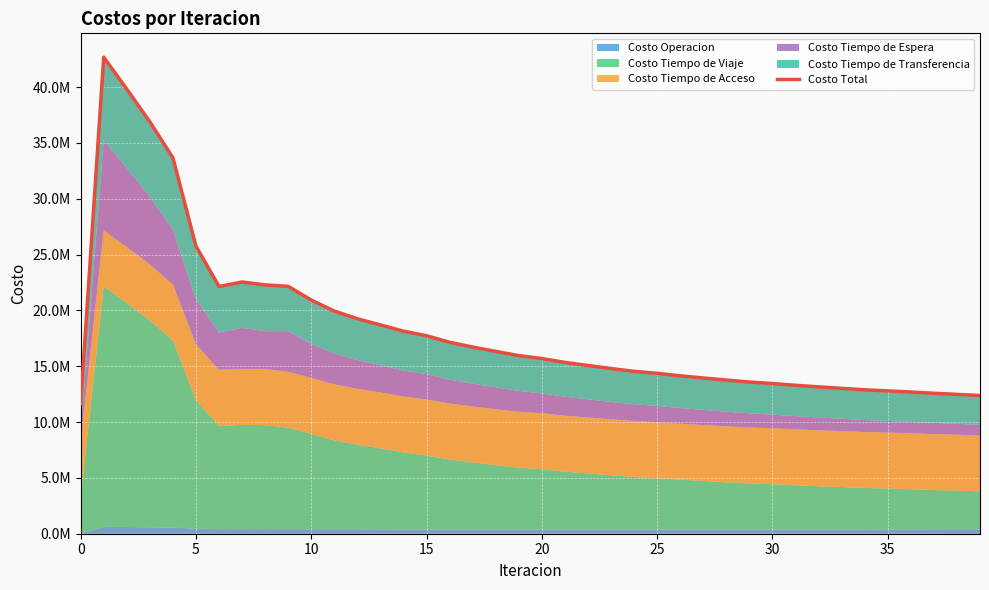

True or false: the data shows 20031054.7 at 0.

False